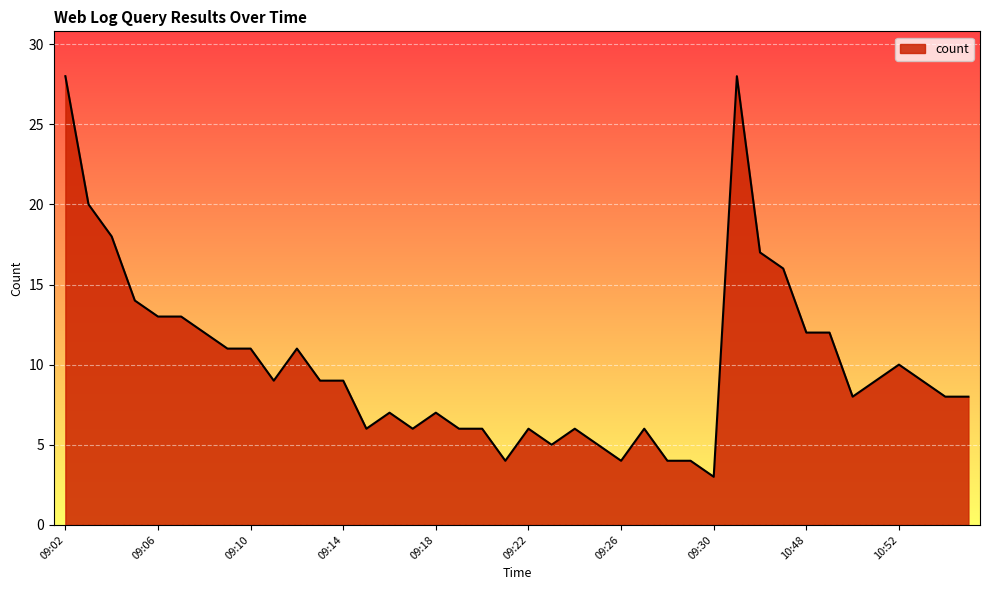

What is the greatest value displayed?

28